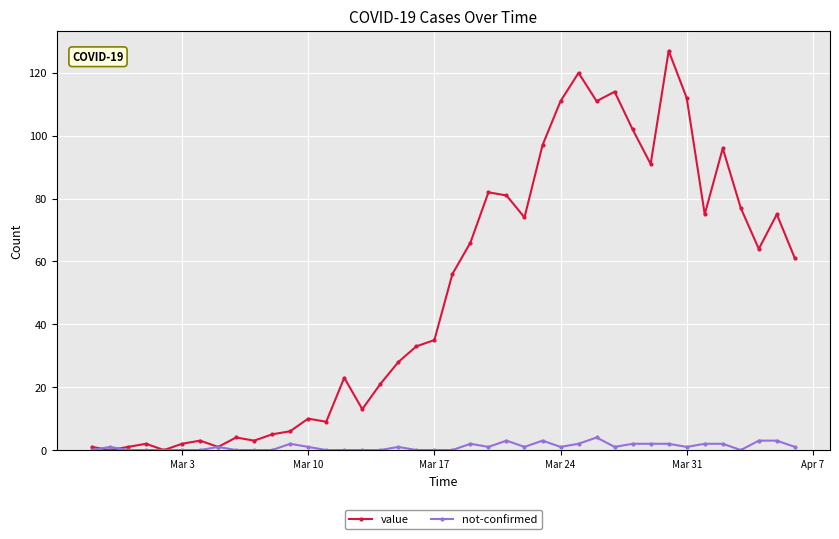

Rank the series by their maximum value, from lowest to highest.

not-confirmed, value